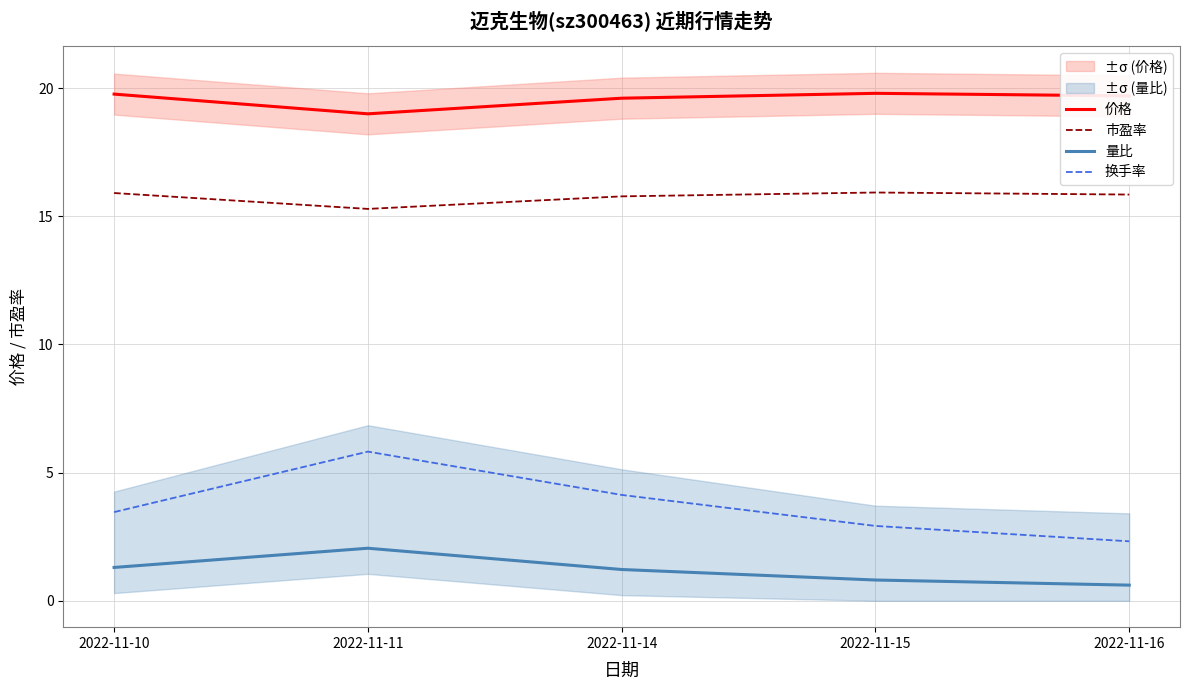

At which category does the chart reach its minimum across all series?

2022-11-16